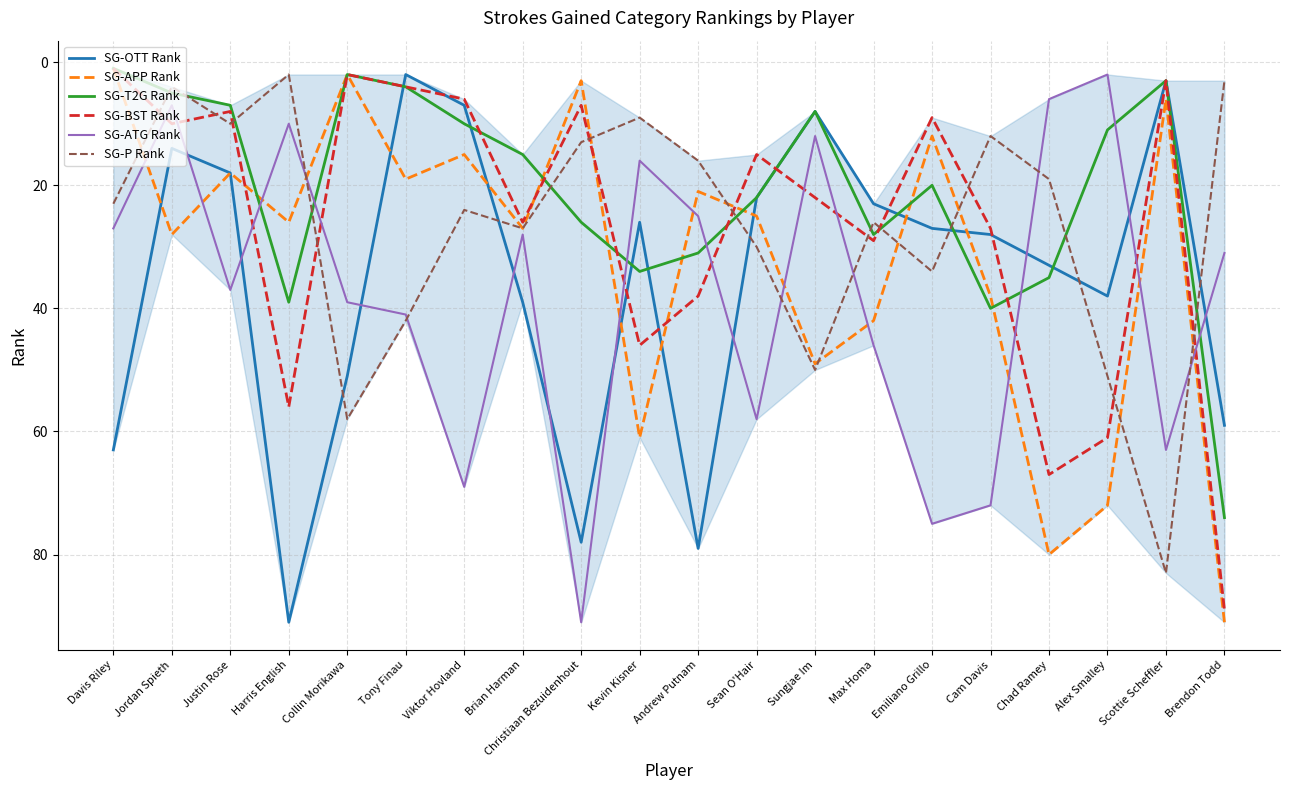

Which category has the highest value in the SG-OTT Rank series?

Harris English